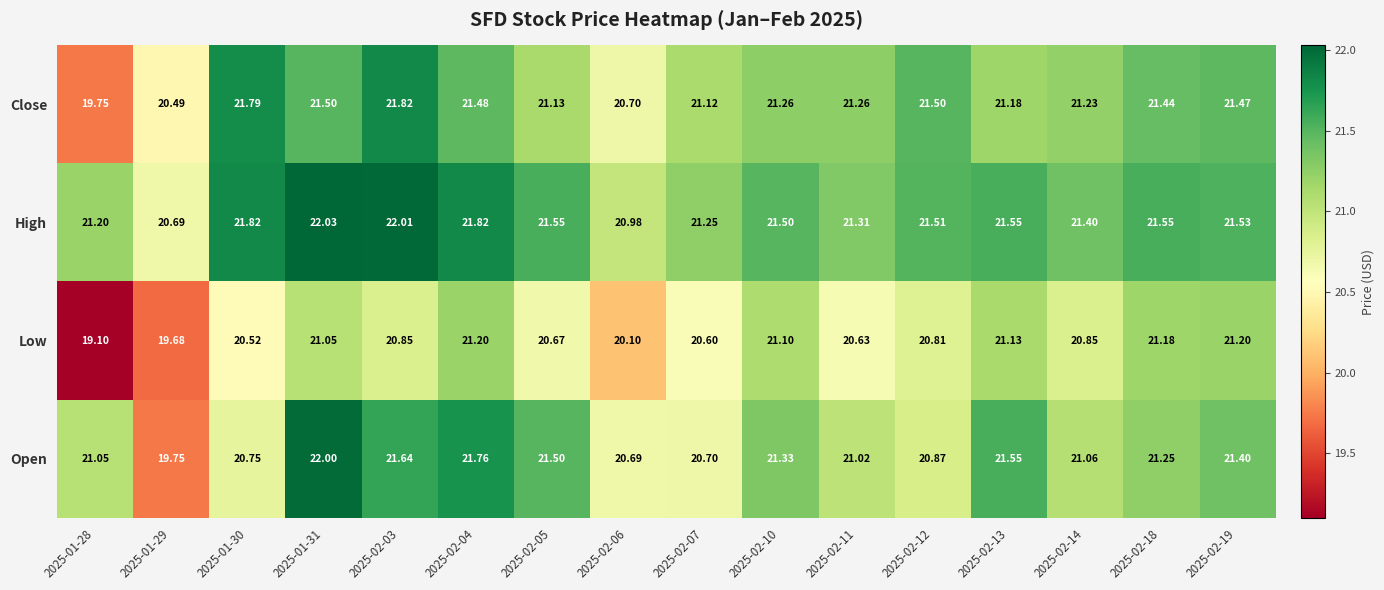

Is the value of Low at 2025-01-30 greater than the value of Close at 2025-02-13?

No